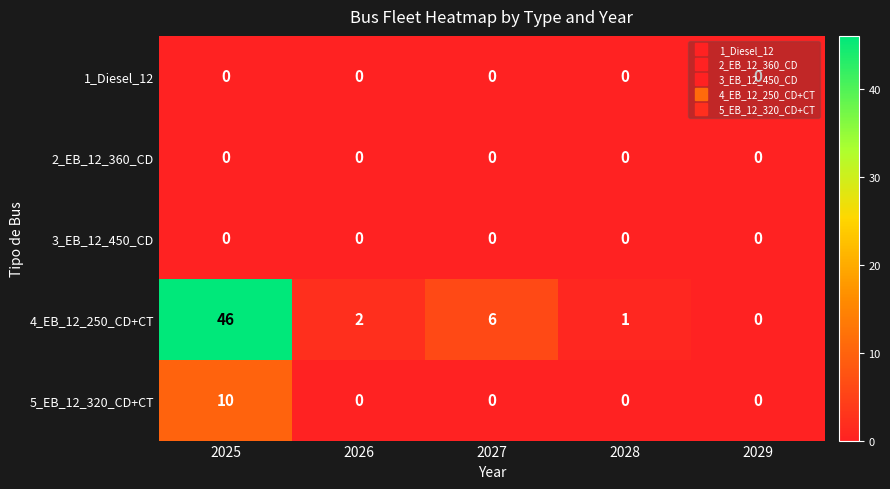

How many data points does each series have?

5